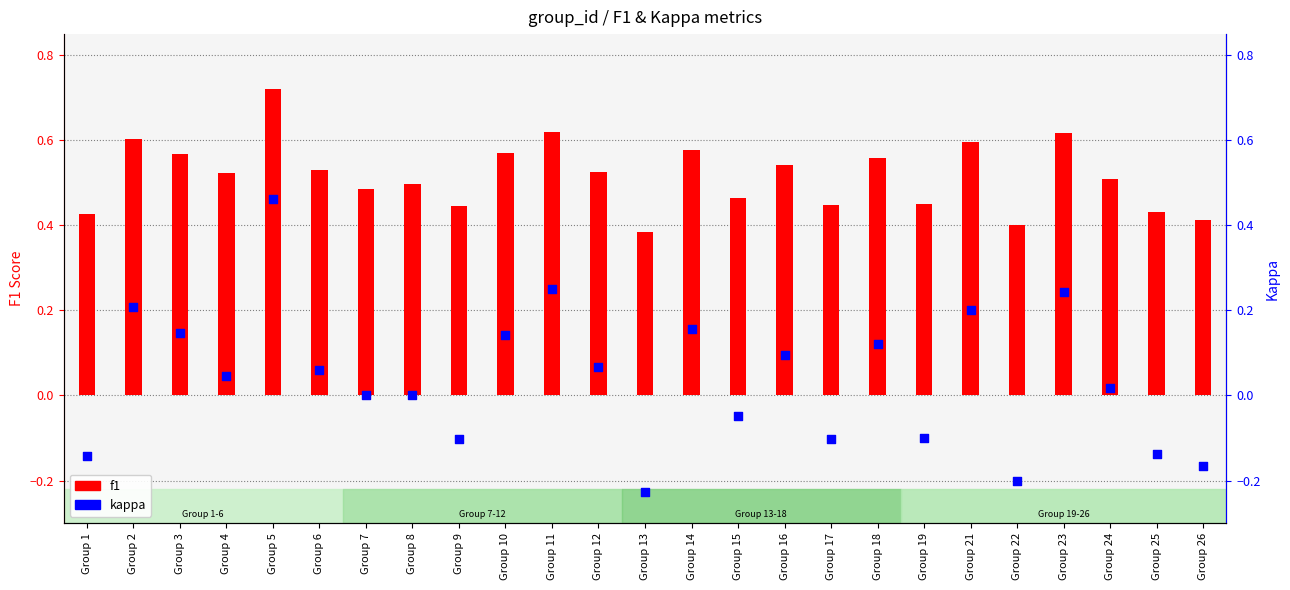

Which series has the largest Y range (max minus min)?

kappa